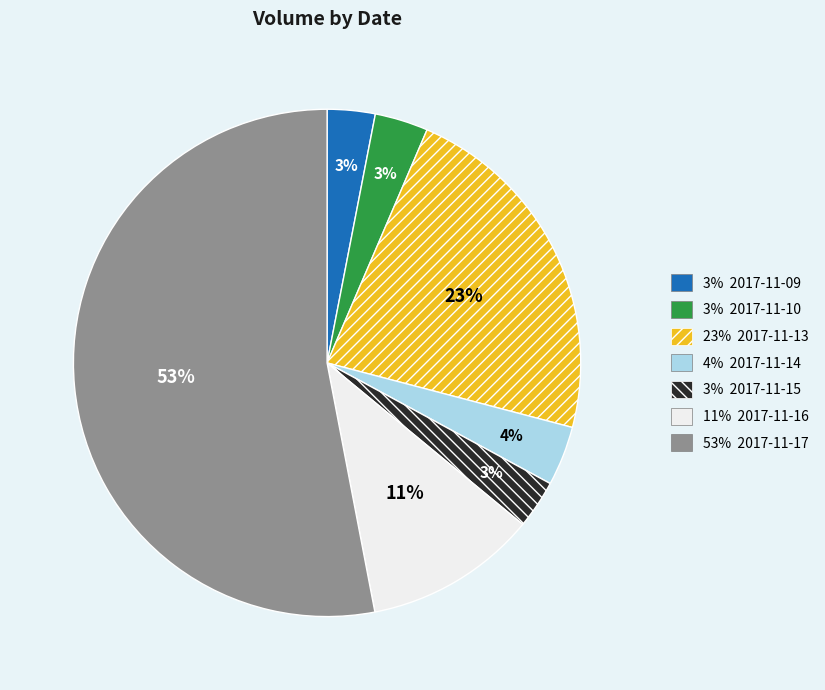

What is the largest slice in the pie chart?

53% 2017-11-17